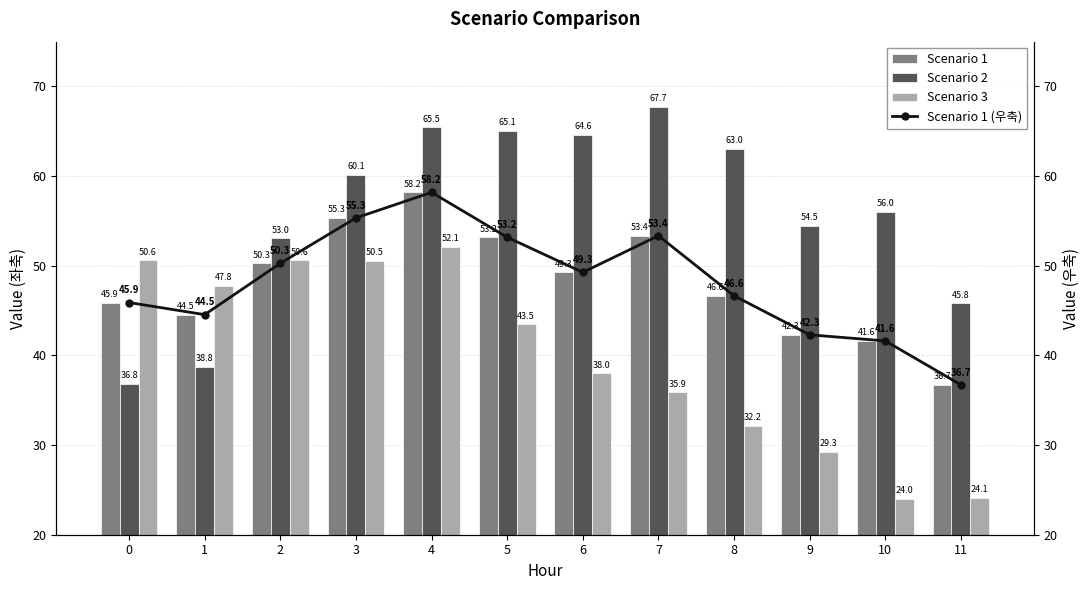

What is the average value of the Scenario 2 series?

55.9